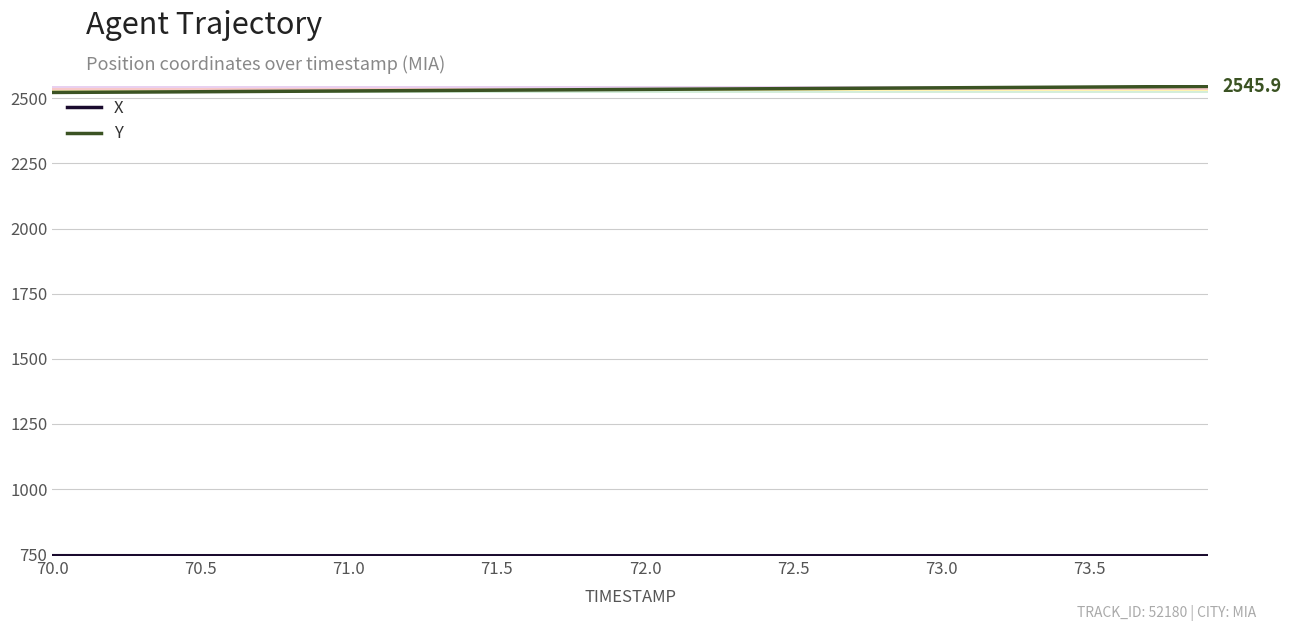

What is the smallest value displayed?

743.8